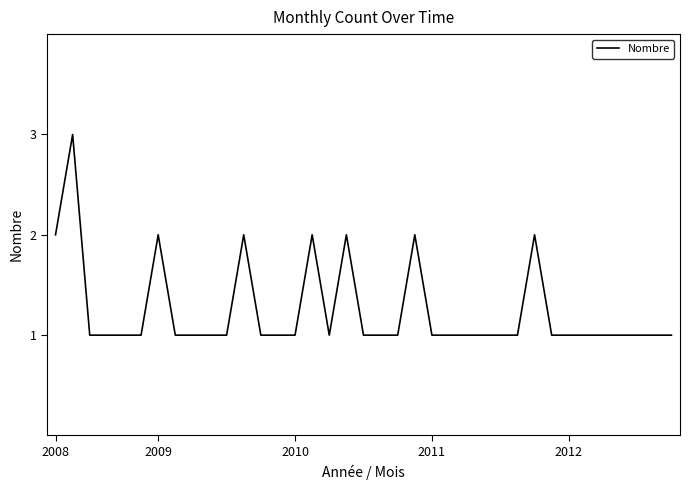

What is the maximum value shown in the chart?

3